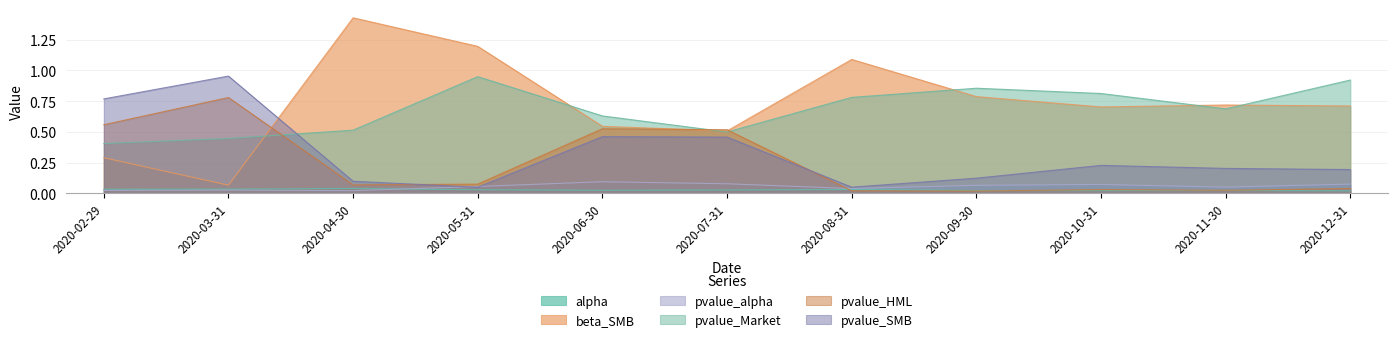

True or false: pvalue_Market has more than 2 points higher than both neighbors.

False